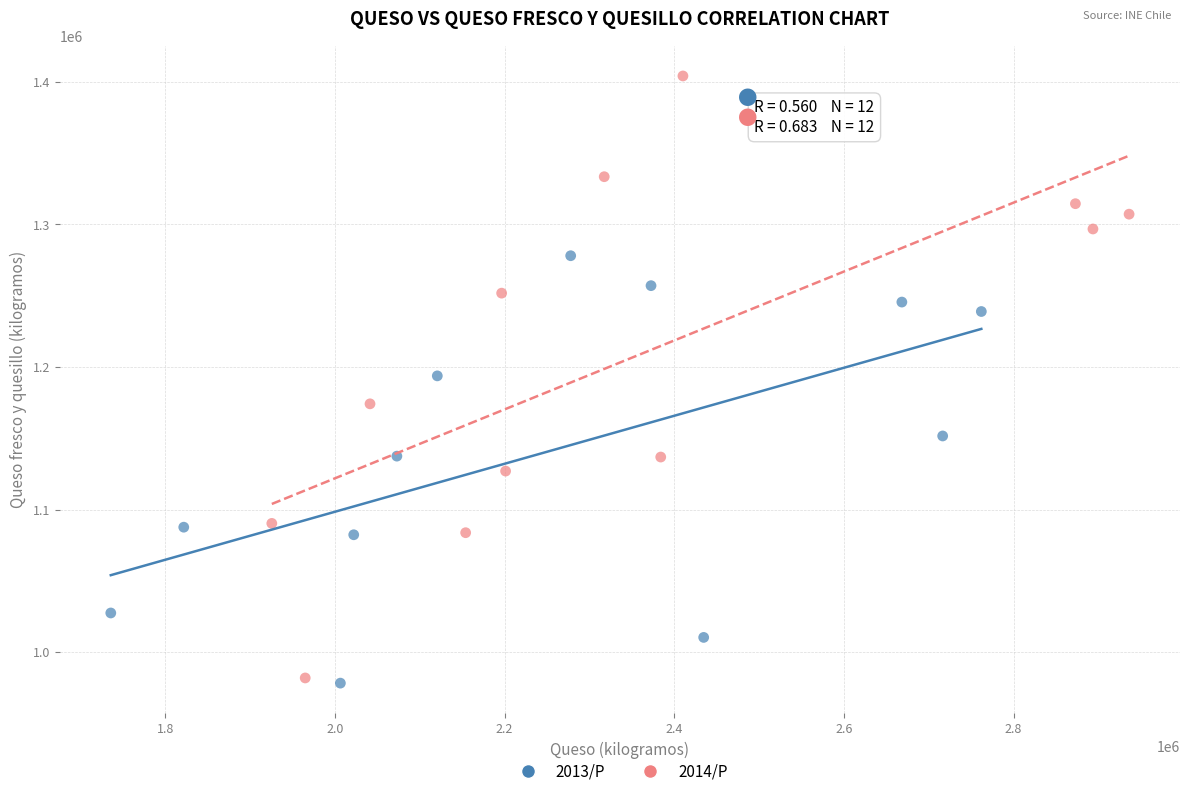

Which series has the widest spread of Y values?

2014/P